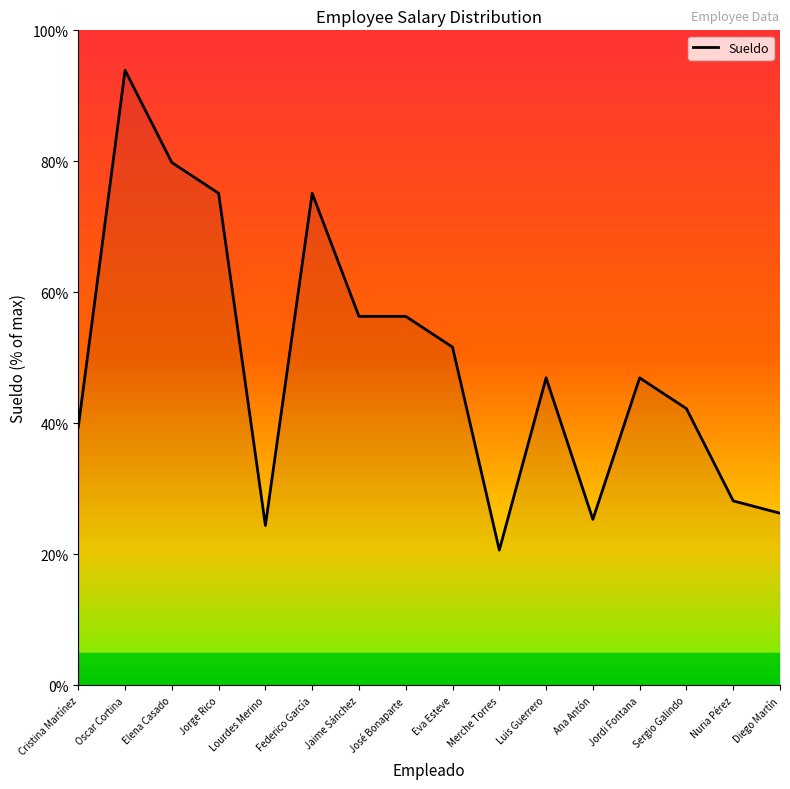

What is the average value?

49.3